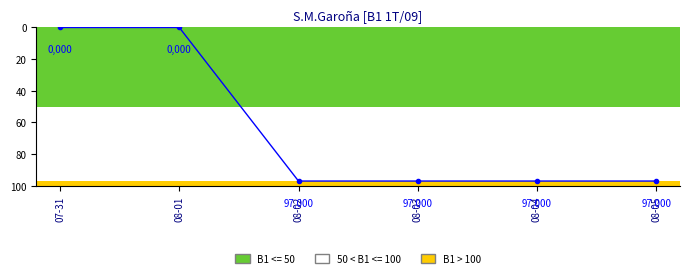

The value at 07-31 is -31. True or false?

False